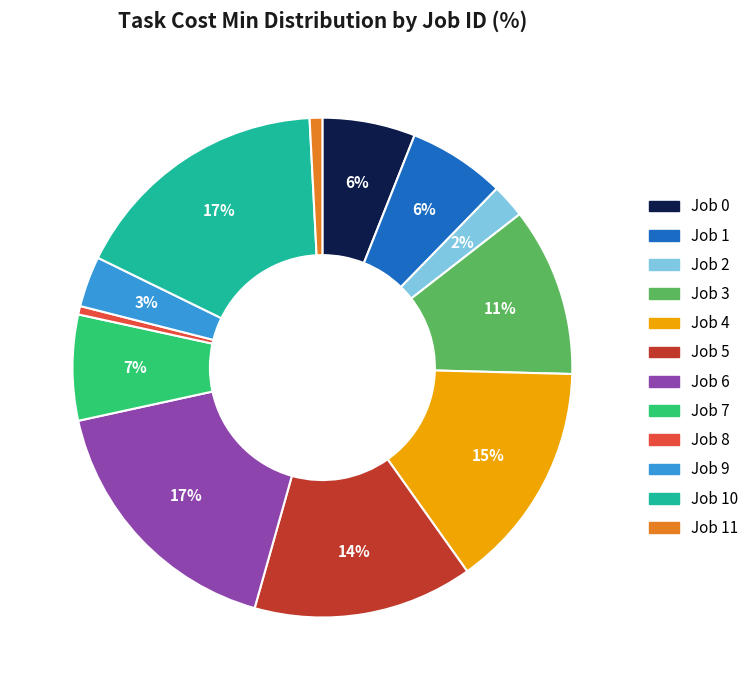

To the nearest percent, what is the average slice percentage?

8%